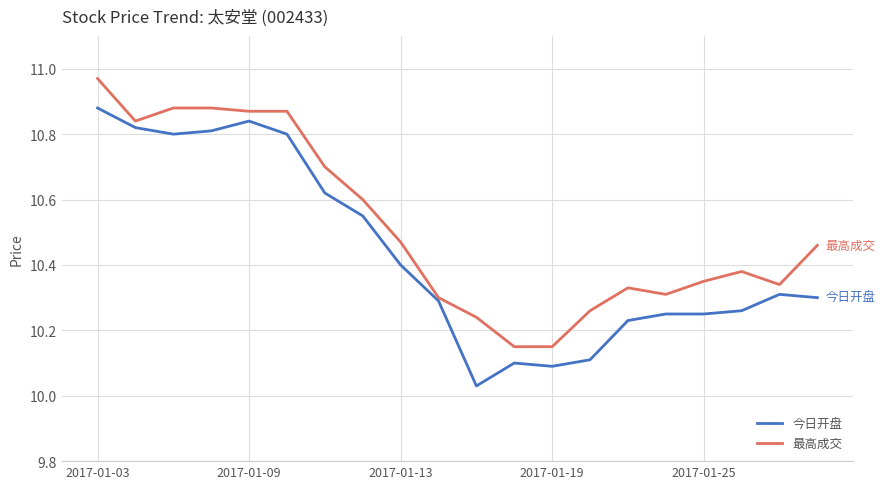

Which series has the largest total across all categories?

最高成交